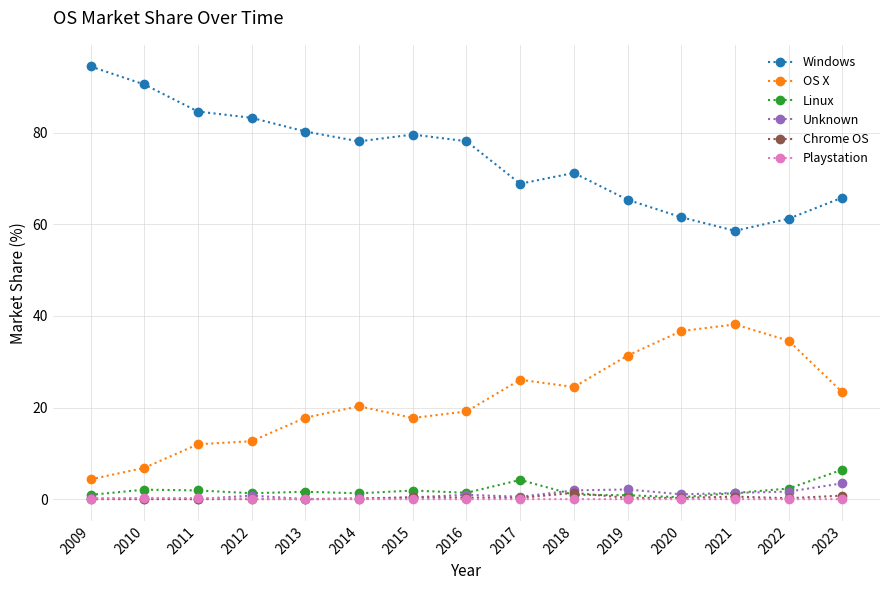

What is the total value across all series at 2013?

99.7